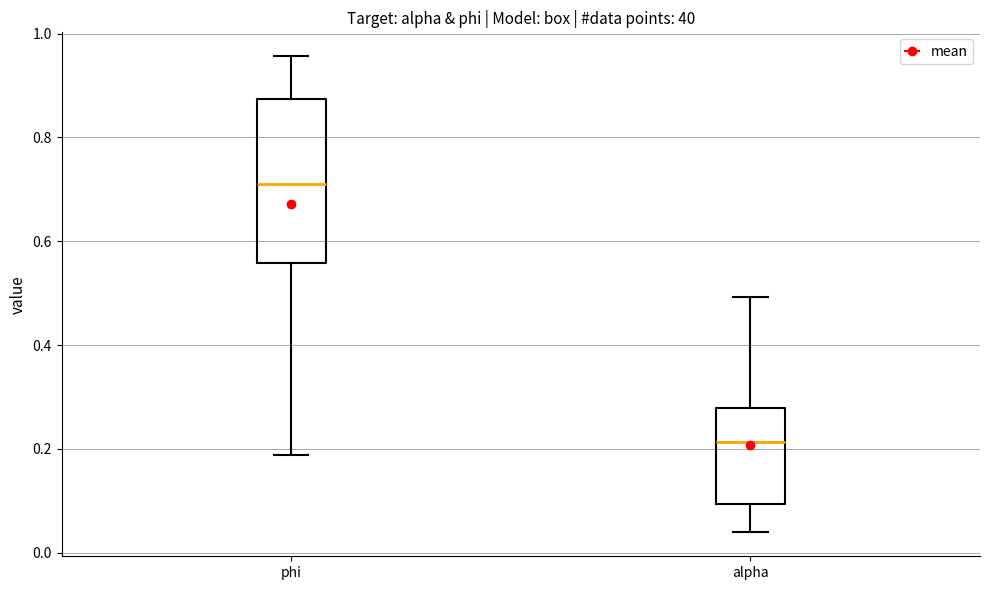

Reading left to right, read every box against the y-axis: the position of its median line, the range the box covers, and the ends of its whiskers. The values are not printed on the chart, so give them approximately, as read against the axis.

phi: median 0.72, box 0.56 to 0.88, whiskers 0.18 to 0.96
alpha: median 0.22, box 0.10 to 0.28, whiskers 0.04 to 0.50